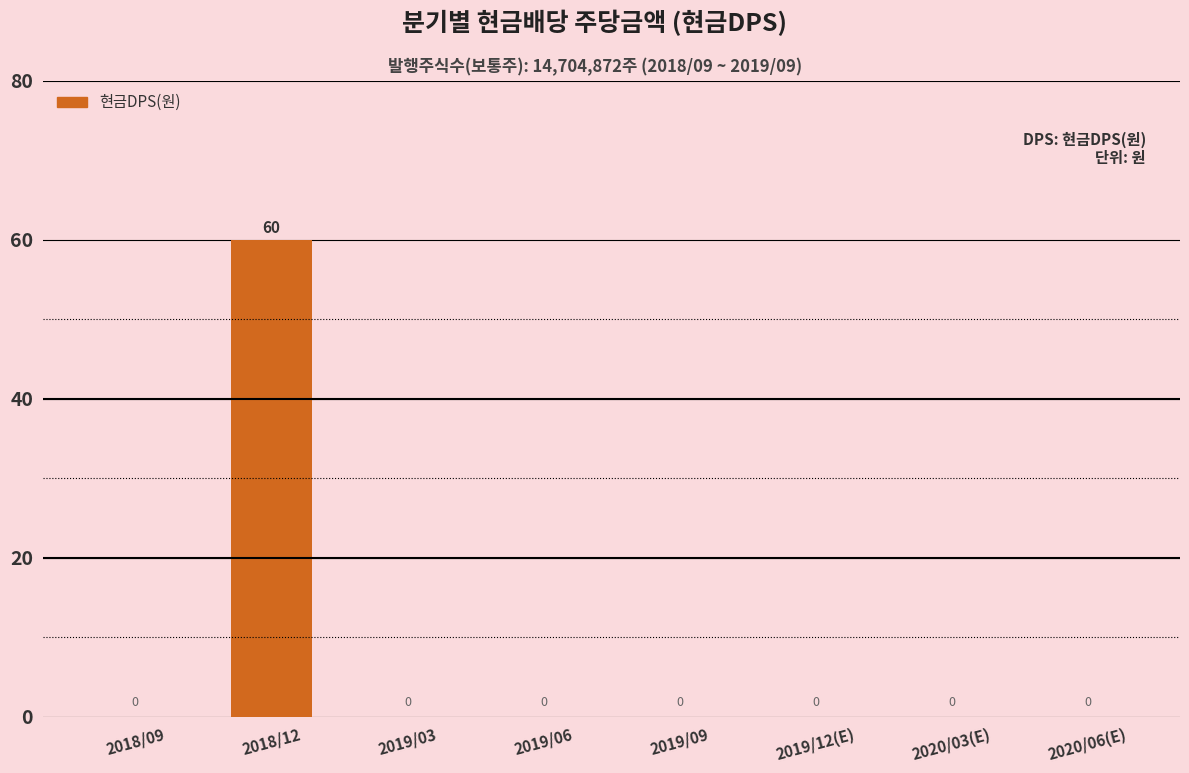

What is the average value?

8